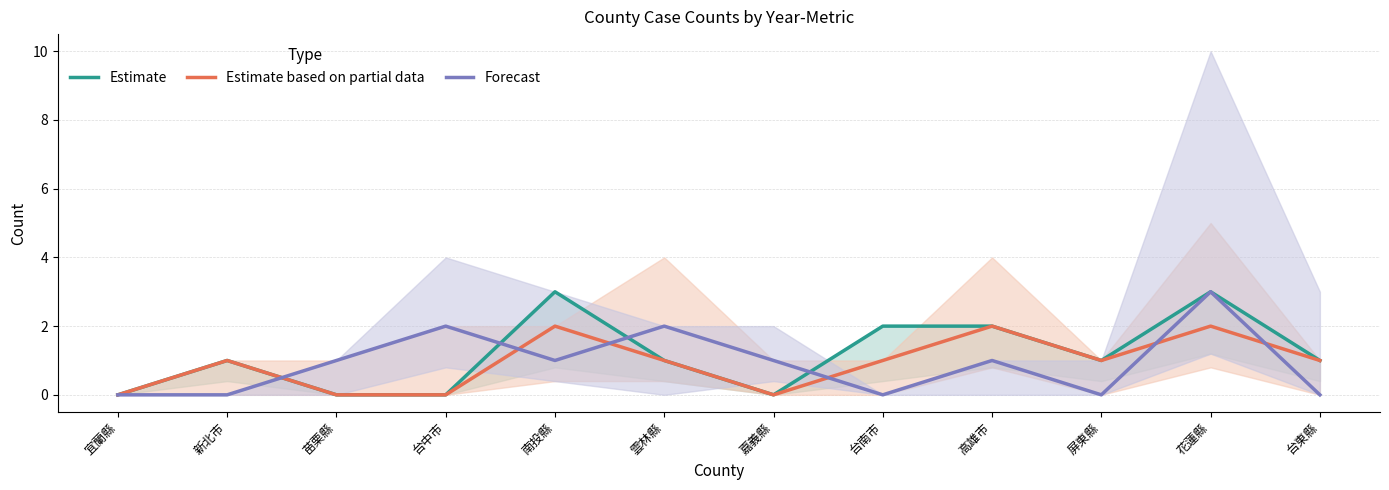

After their last crossing, which series has the higher values: Estimate or Forecast?

Estimate